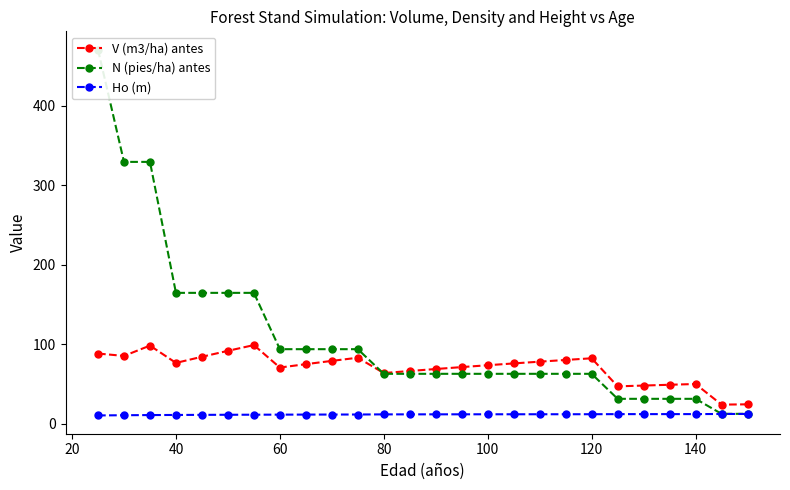

What is the greatest value displayed?

470.4